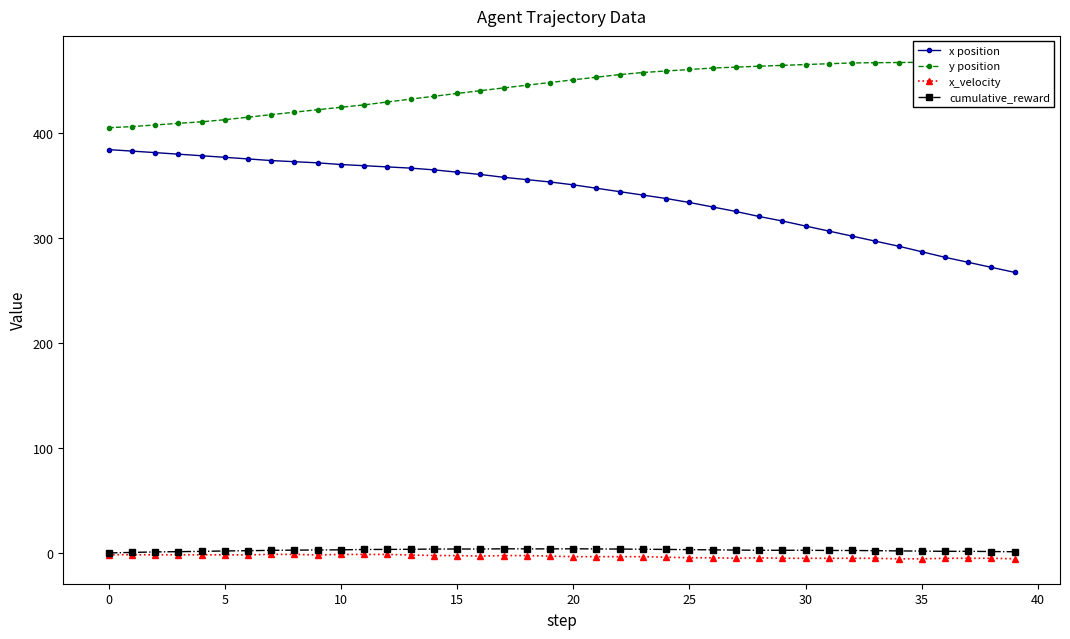

The y position series shows 439.8 at 16. True or false?

True